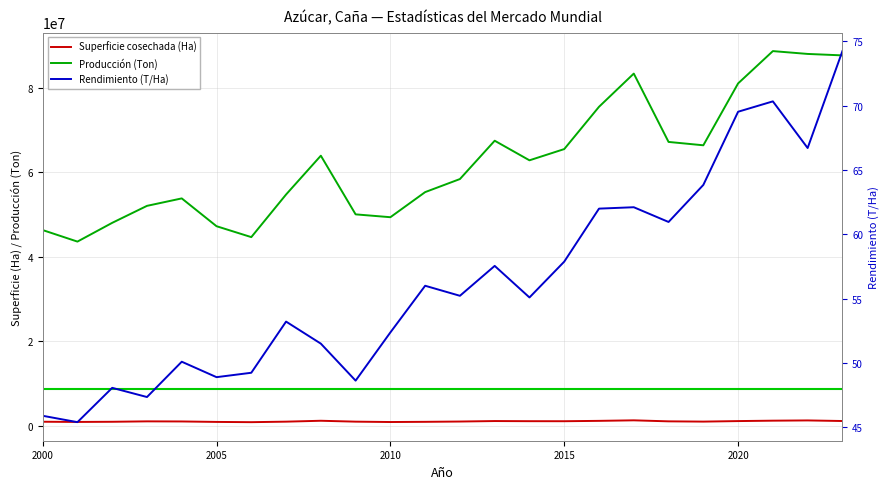

Reading left to right, list all the values displayed in this chart.

Superficie cosechada (Hectáreas): 1009800.0	960800.0	999700.0	1099600.0	1074500.0	966400.0	907300.0	1028800.0	1241300.0	1029400.0	942800.0	987700.0	1057600.0	1172352.0	1140492.0	1131476.0	1217508.0	1341781.0	1101946.0	1039769.0	1165030.0	1260291.0	1318837.0	1180280.0
Producción (Toneladas): 46332600.0	43606300.0	48041600.0	52055800.0	53820000.0	47244100.0	44665500.0	54741600.0	63920000.0	50045400.0	49372900.0	55308500.0	58397000.0	67460094.0	62826458.0	65482334.0	75482253.0	83332740.0	67173975.0	66379581.0	81009261.0	88650593.0	87981135.0	87637669.0
Rendimiento (T/Ha): 45.9	45.4	48.1	47.3	50.1	48.9	49.2	53.2	51.5	48.6	52.4	56.0	55.2	57.5	55.1	57.9	62.0	62.1	61.0	63.8	69.5	70.3	66.7	74.3